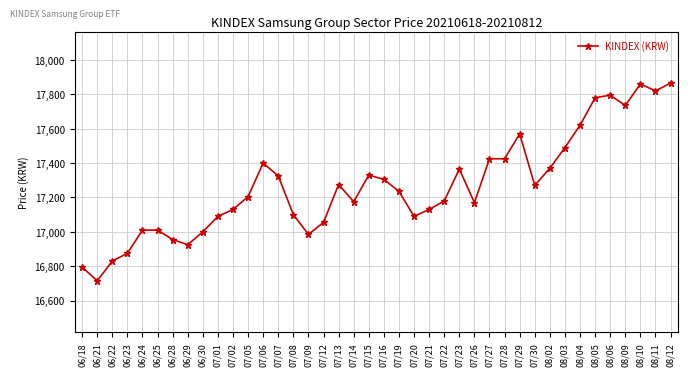

What is the value of the 39th point from the left?

17820